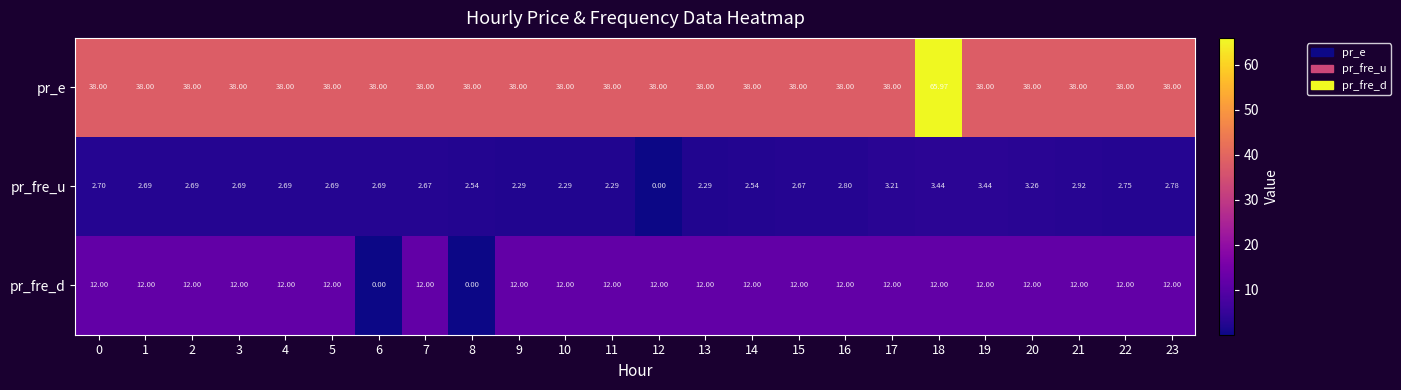

Which series has the largest total across all categories?

pr_e